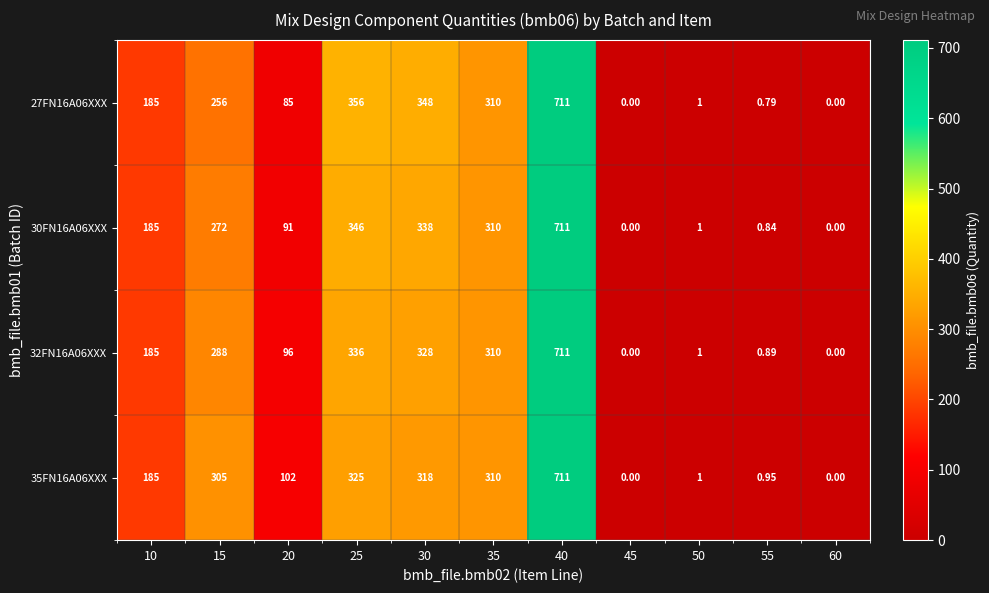

Is the value of 32FN16A06XXX at 50 greater than the value of 27FN16A06XXX at 45?

Yes